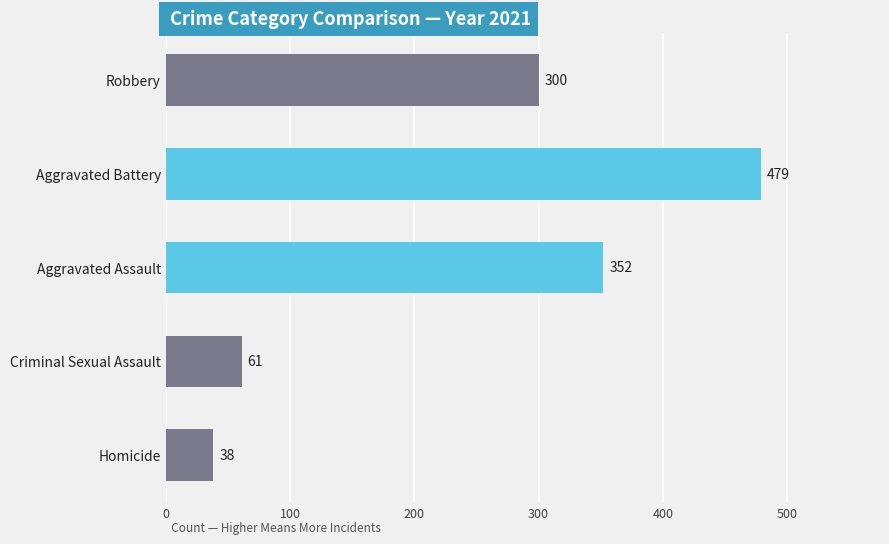

Reading top to bottom, transcribe all the data shown in this chart.

Robbery=300	Aggravated Battery=479	Aggravated Assault=352	Criminal Sexual Assault=61	Homicide=38